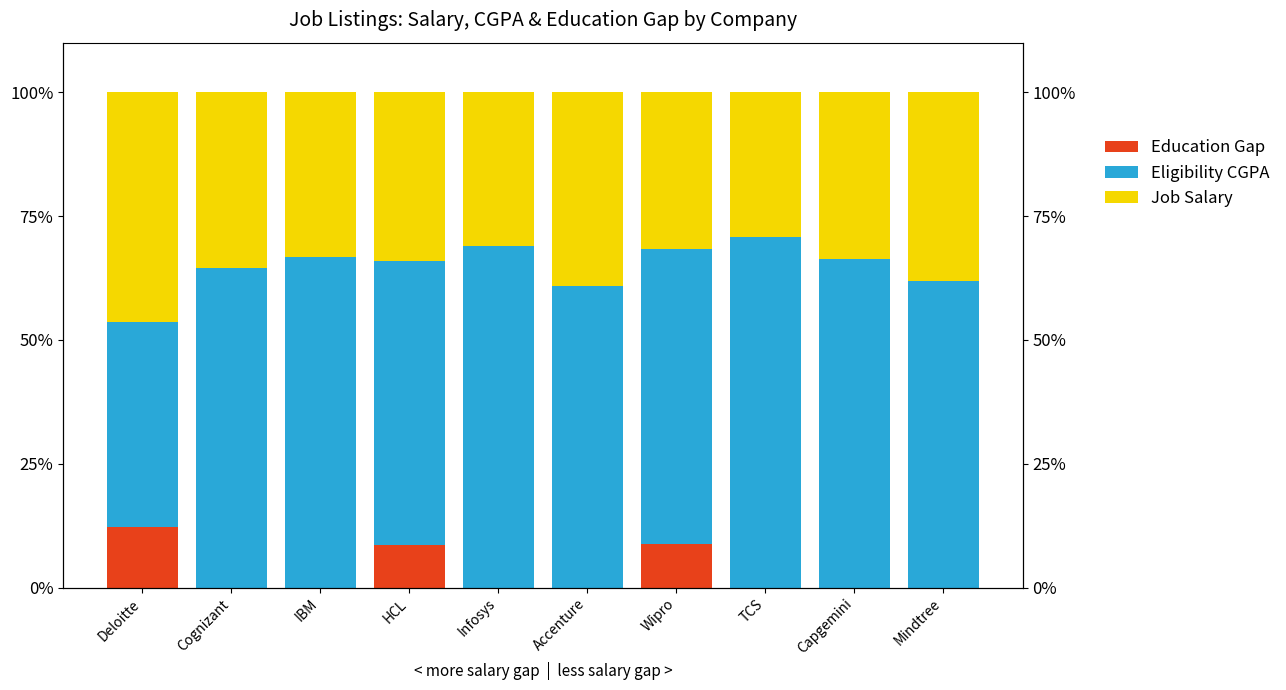

At which category is the sum across all series the highest?

Accenture